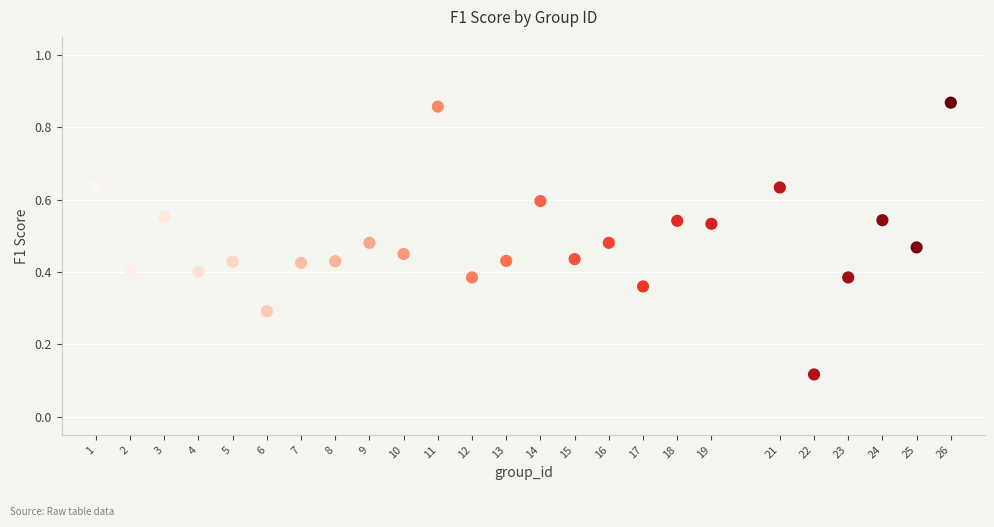

What is the range of X values (max minus min)?

25.0